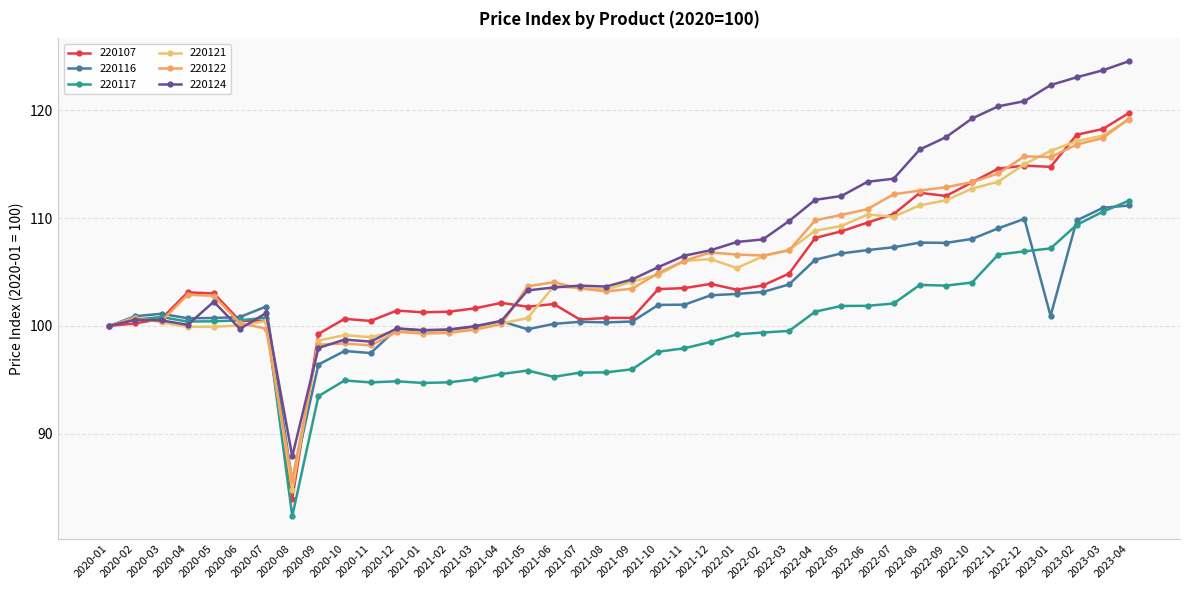

Which series changed the most between 2021-07 and 2022-03?

220124